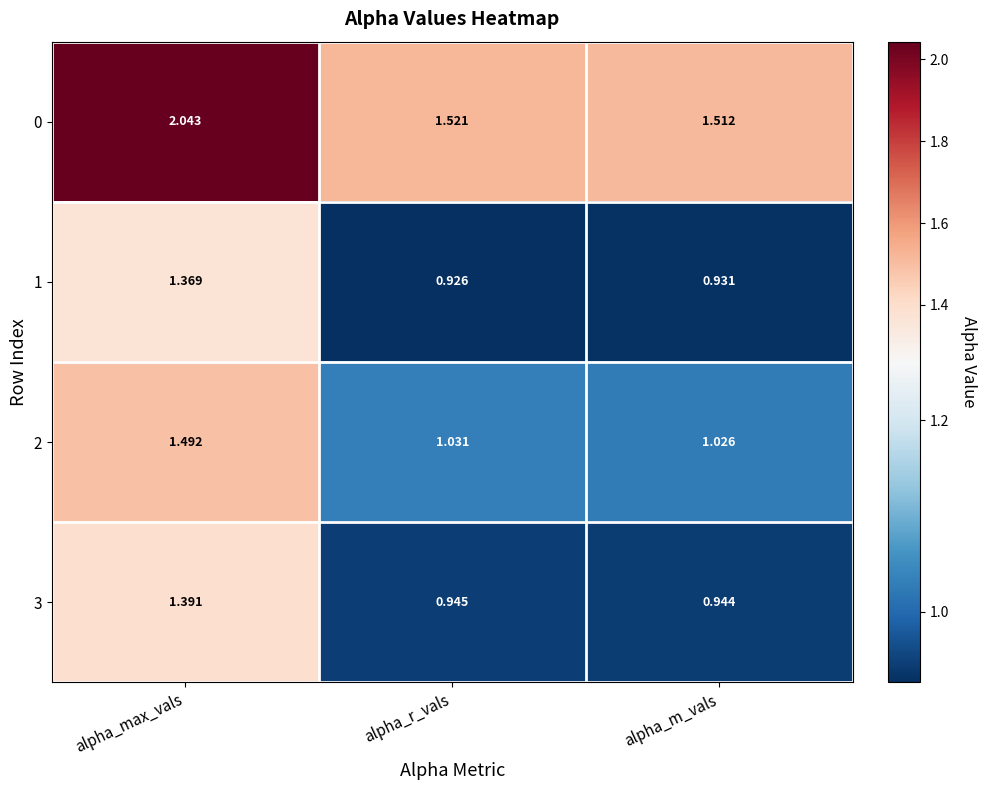

Where is 3 nearest to the value 1?

alpha_r_vals